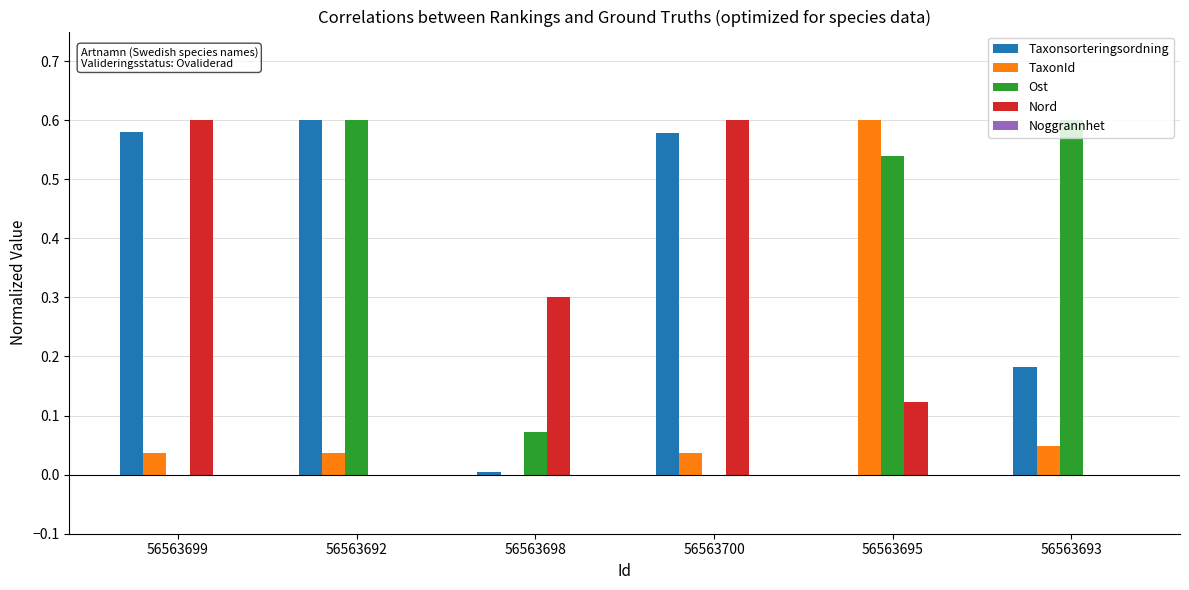

True or false: Taxonsorteringsordning has a value of 0.3 at 56563700.

False